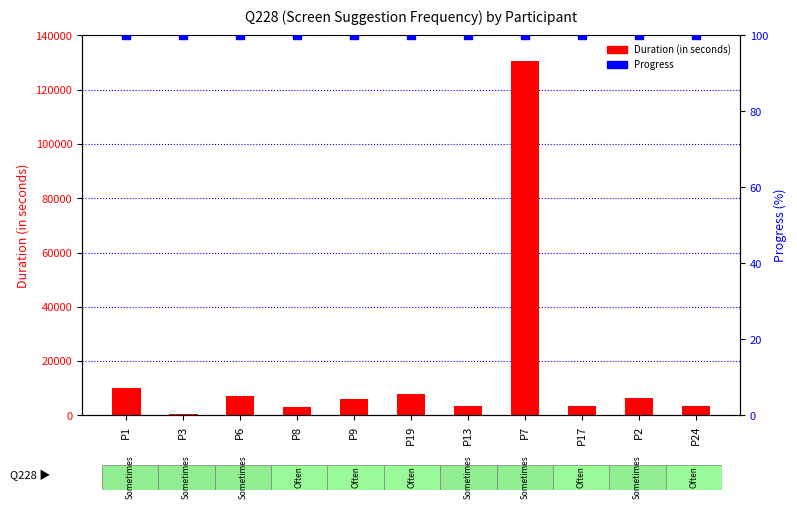

Which series contains the lowest Y value?

Progress